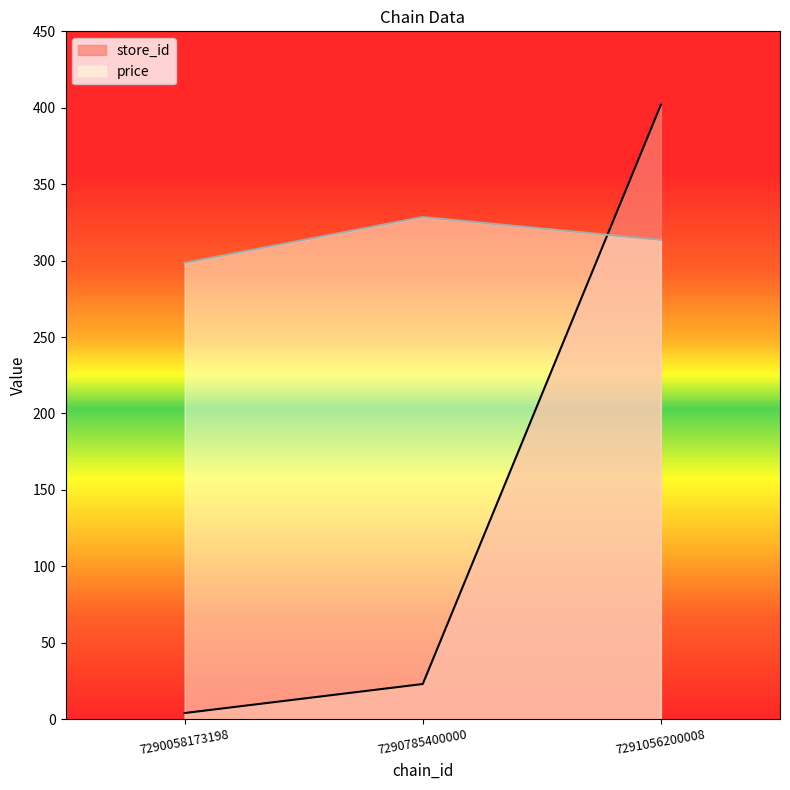

What are all the series names shown in the legend?

store_id, price